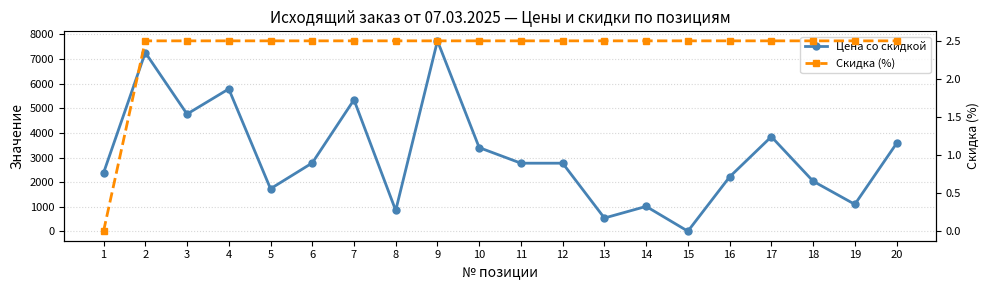

Rank the series by their maximum value, from highest to lowest.

Цена со скидкой, Скидка (%)